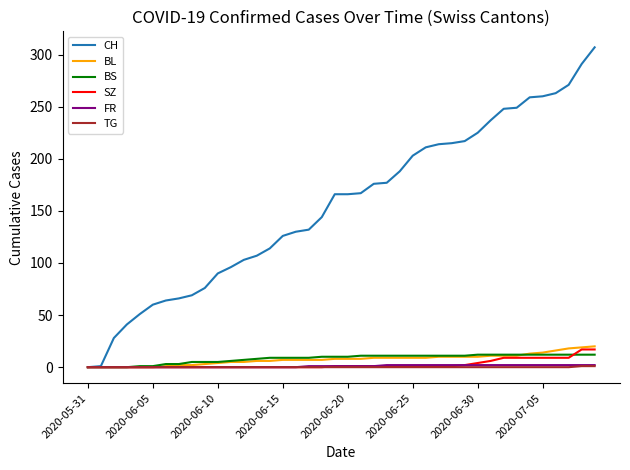

What is the maximum value shown in the chart?

307